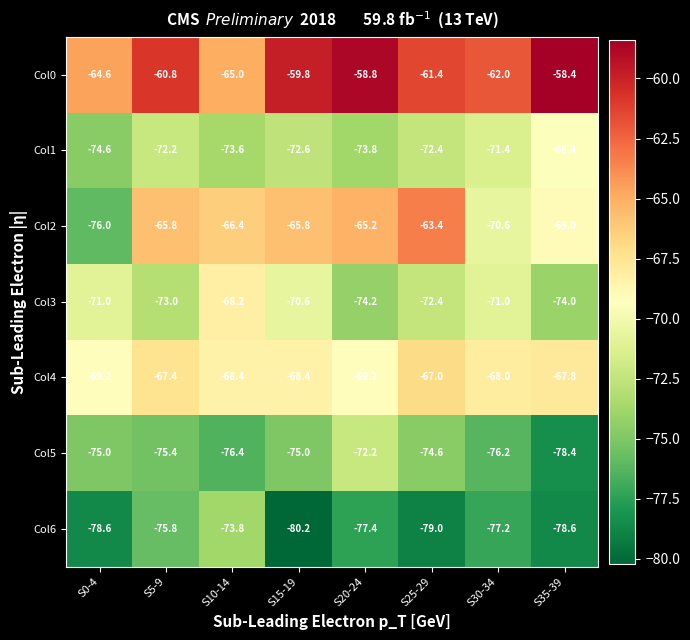

Where does the Col2 series first go above -65?

S25-29